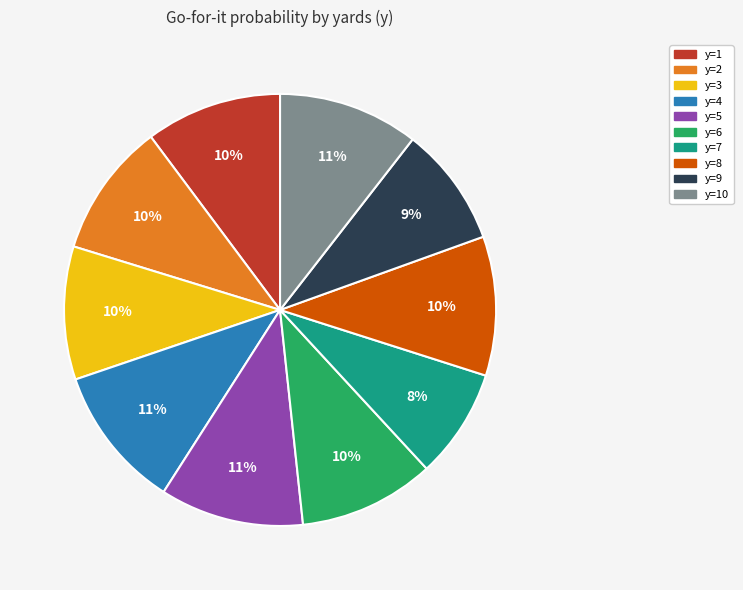

Count the number of slices in the pie.

10